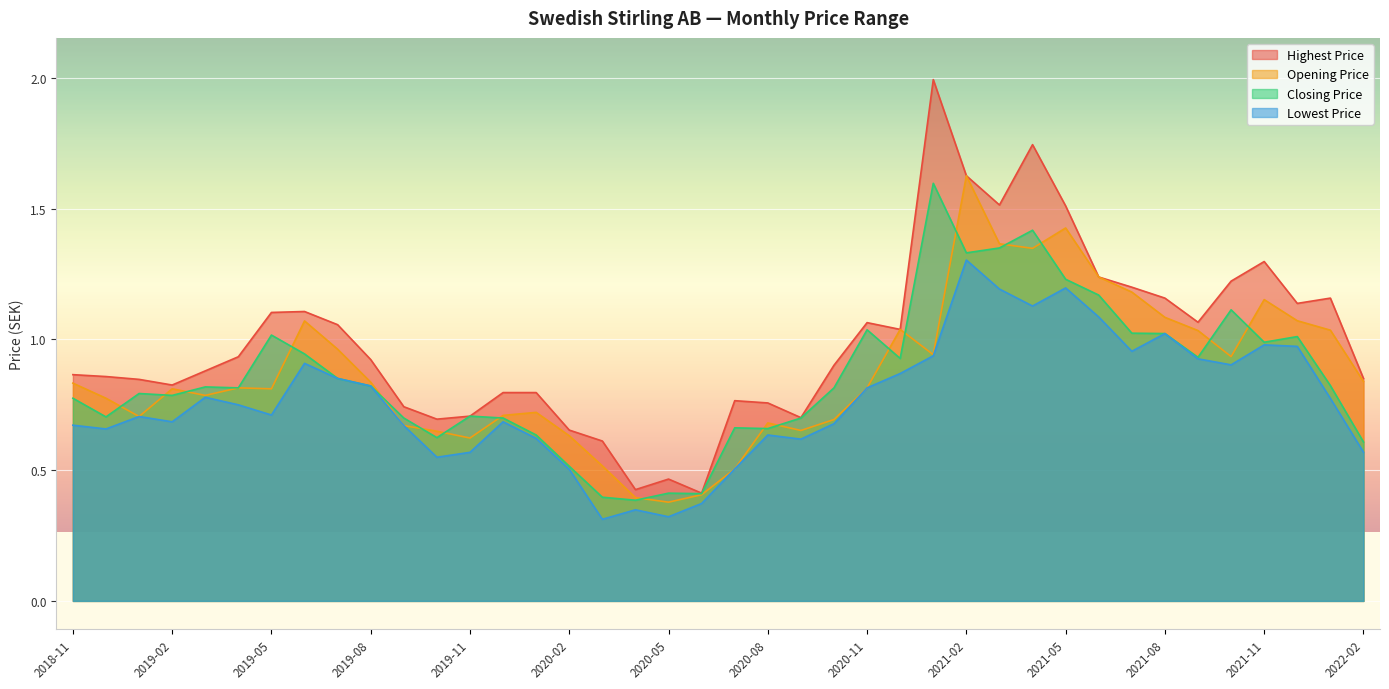

At which category does Opening Price reach its first local valley?

2019-01